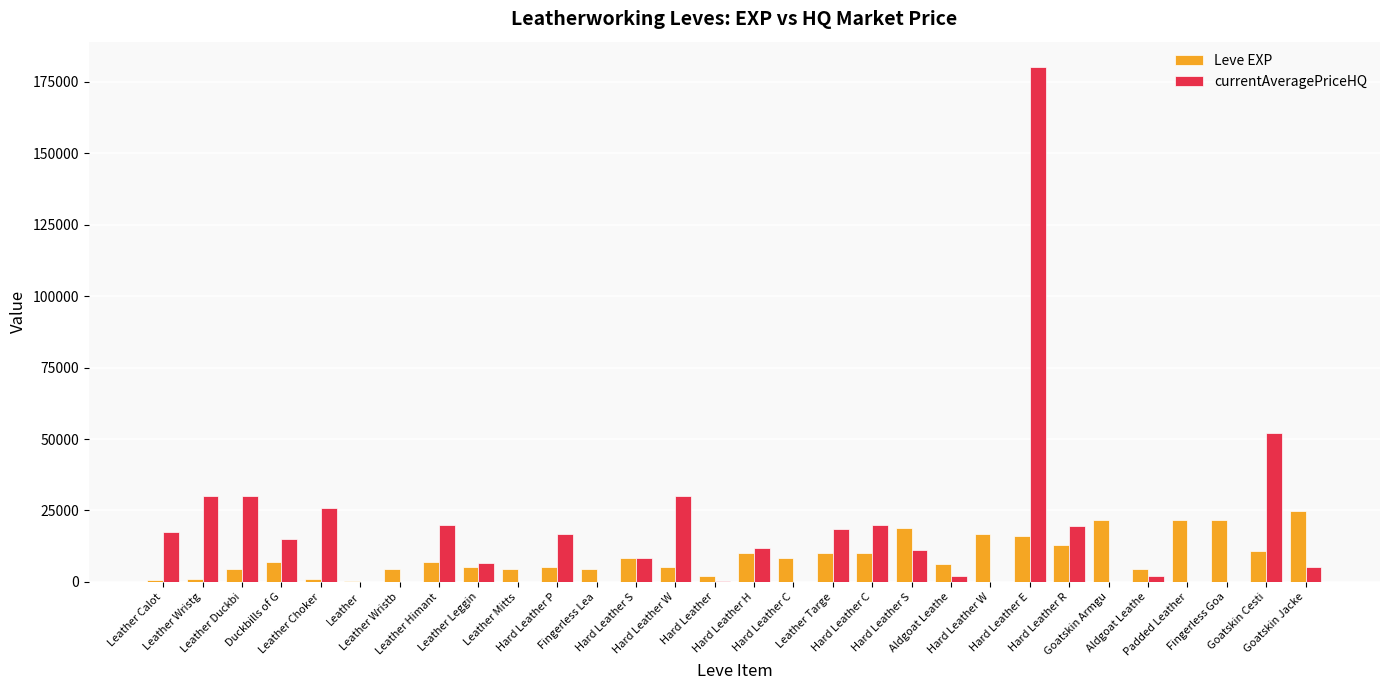

Between Leather Wristg and Hard Leather P, which series saw the biggest shift?

currentAveragePriceHQ